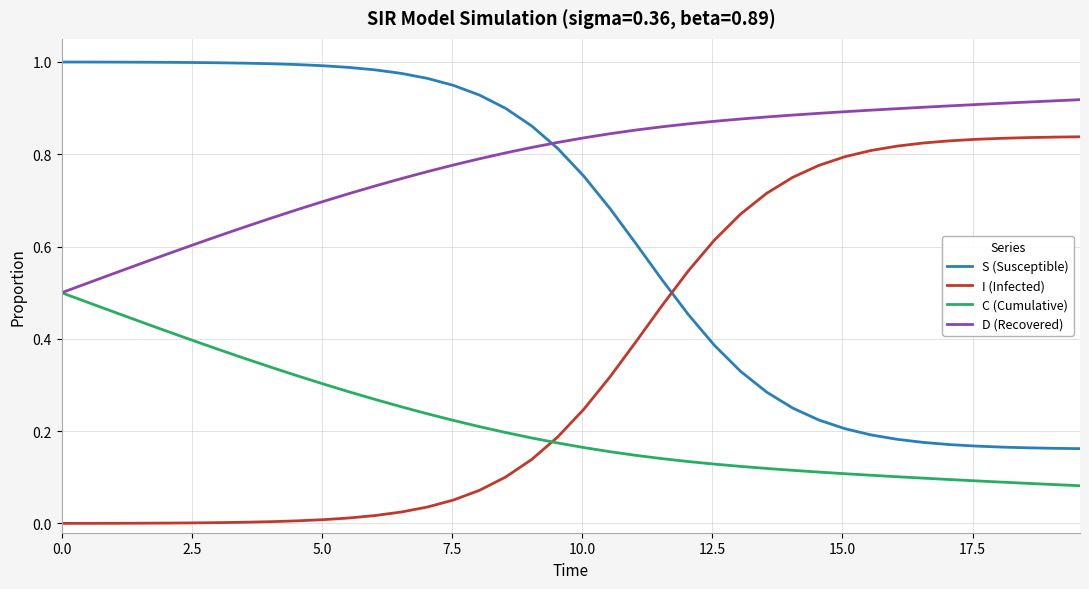

Which series has the largest total across all categories?

D (Recovered)